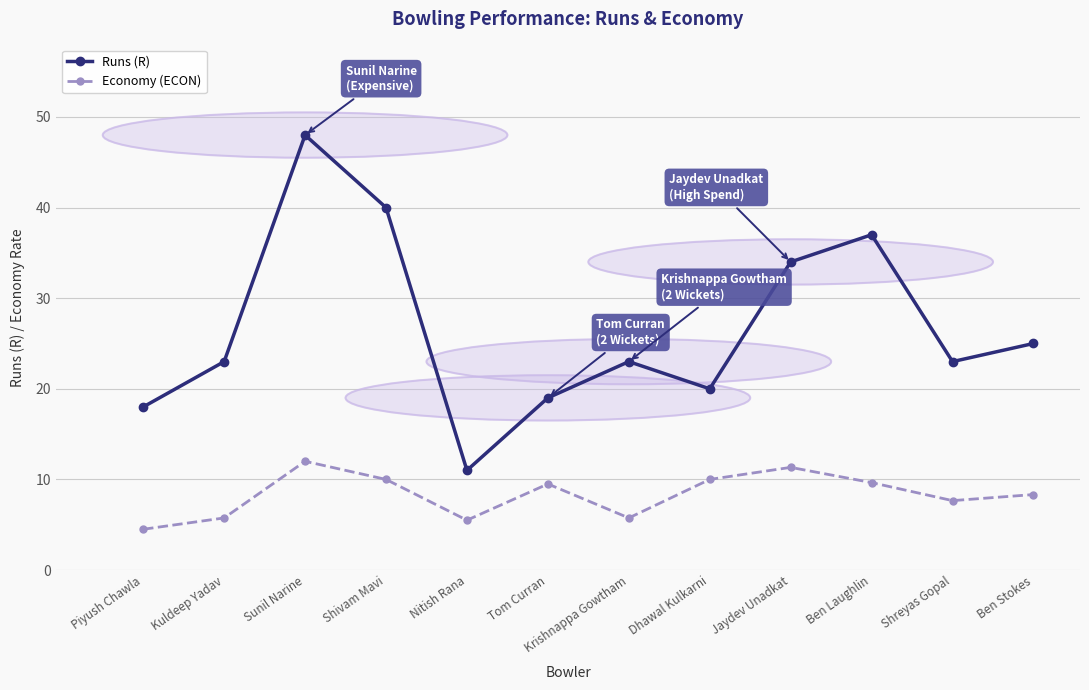

How many data points in Economy (ECON) are above 9?

6